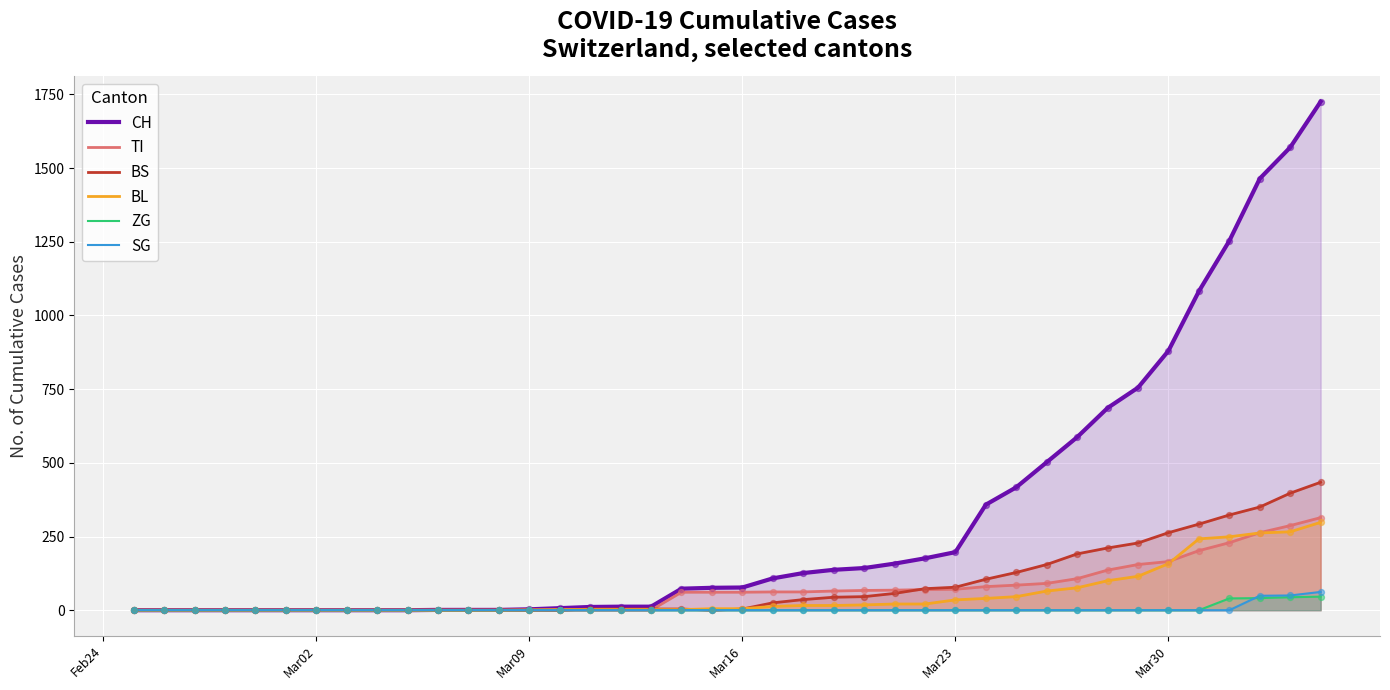

Which series reaches the maximum Y coordinate?

CH